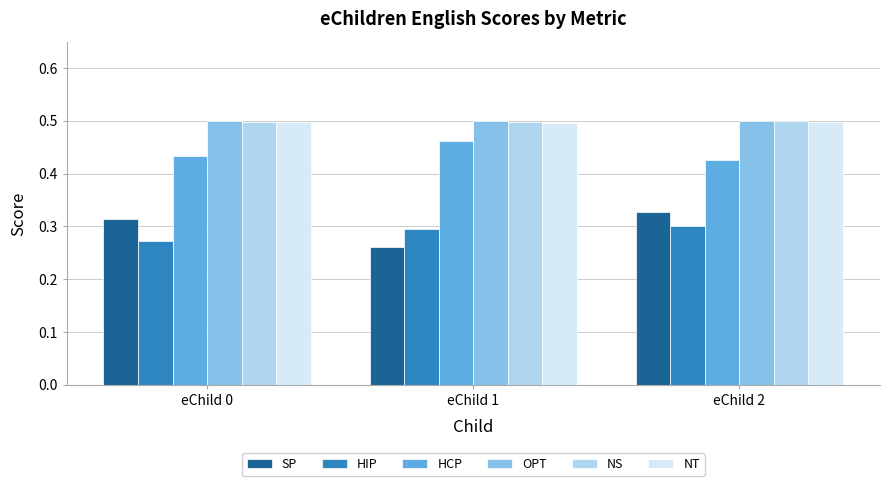

What is the total value across all series at eChild 1?

2.5